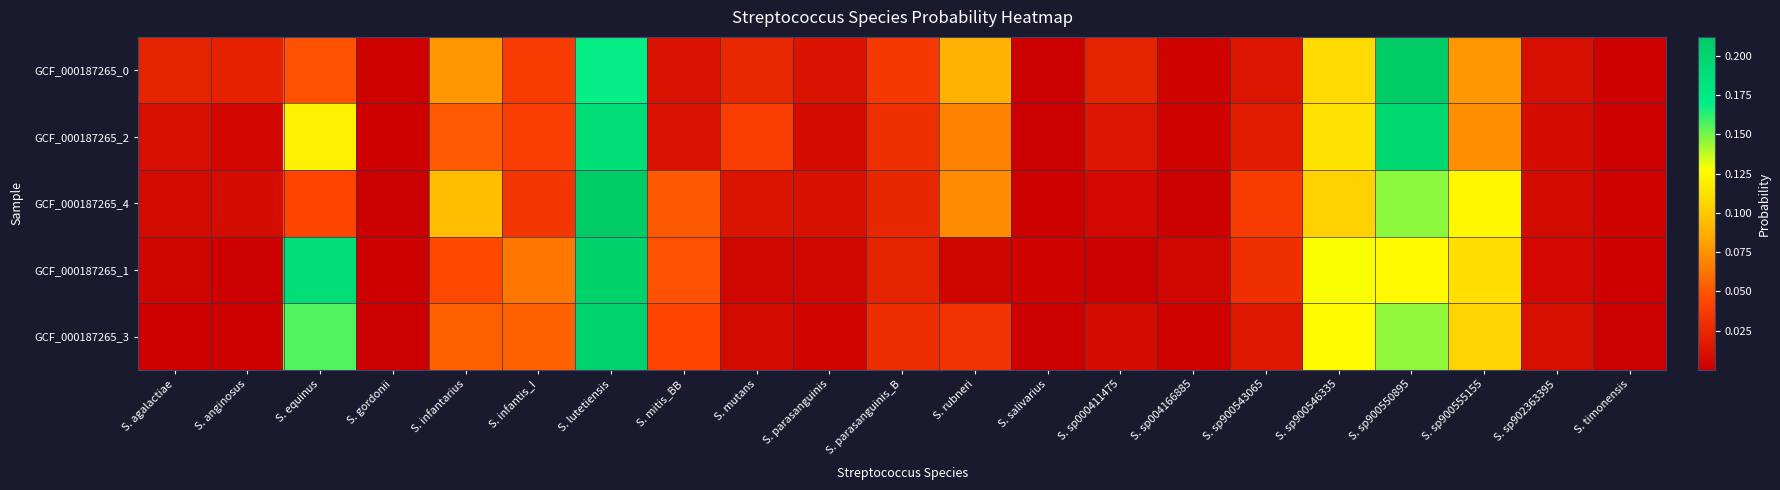

Reading left to right, transcribe all the data shown in this chart.

GCF_000187265_0: S. agalactiae=0.0	S. anginosus=0.0	S. equinus=0.0	S. gordonii=0.0	S. infantarius=0.1	S. infantis_I=0.0	S. lutetiensis=0.2	S. mitis_BB=0.0	S. mutans=0.0	S. parasanguinis=0.0	S. parasanguinis_B=0.0	S. rubneri=0.1	S. salivarius=0.0	S. sp000411475=0.0	S. sp004166885=0.0	S. sp900543065=0.0	S. sp900546335=0.1	S. sp900550895=0.2	S. sp900555155=0.1	S. sp902363395=0.0	S. timonensis=0.0
GCF_000187265_2: S. agalactiae=0.0	S. anginosus=0.0	S. equinus=0.1	S. gordonii=0.0	S. infantarius=0.1	S. infantis_I=0.0	S. lutetiensis=0.2	S. mitis_BB=0.0	S. mutans=0.0	S. parasanguinis=0.0	S. parasanguinis_B=0.0	S. rubneri=0.1	S. salivarius=0.0	S. sp000411475=0.0	S. sp004166885=0.0	S. sp900543065=0.0	S. sp900546335=0.1	S. sp900550895=0.2	S. sp900555155=0.1	S. sp902363395=0.0	S. timonensis=0.0
GCF_000187265_4: S. agalactiae=0.0	S. anginosus=0.0	S. equinus=0.0	S. gordonii=0.0	S. infantarius=0.1	S. infantis_I=0.0	S. lutetiensis=0.2	S. mitis_BB=0.1	S. mutans=0.0	S. parasanguinis=0.0	S. parasanguinis_B=0.0	S. rubneri=0.1	S. salivarius=0.0	S. sp000411475=0.0	S. sp004166885=0.0	S. sp900543065=0.0	S. sp900546335=0.1	S. sp900550895=0.1	S. sp900555155=0.1	S. sp902363395=0.0	S. timonensis=0.0
GCF_000187265_1: S. agalactiae=0.0	S. anginosus=0.0	S. equinus=0.2	S. gordonii=0.0	S. infantarius=0.0	S. infantis_I=0.1	S. lutetiensis=0.2	S. mitis_BB=0.0	S. mutans=0.0	S. parasanguinis=0.0	S. parasanguinis_B=0.0	S. rubneri=0.0	S. salivarius=0.0	S. sp000411475=0.0	S. sp004166885=0.0	S. sp900543065=0.0	S. sp900546335=0.1	S. sp900550895=0.1	S. sp900555155=0.1	S. sp902363395=0.0	S. timonensis=0.0
GCF_000187265_3: S. agalactiae=0.0	S. anginosus=0.0	S. equinus=0.2	S. gordonii=0.0	S. infantarius=0.1	S. infantis_I=0.1	S. lutetiensis=0.2	S. mitis_BB=0.0	S. mutans=0.0	S. parasanguinis=0.0	S. parasanguinis_B=0.0	S. rubneri=0.0	S. salivarius=0.0	S. sp000411475=0.0	S. sp004166885=0.0	S. sp900543065=0.0	S. sp900546335=0.1	S. sp900550895=0.1	S. sp900555155=0.1	S. sp902363395=0.0	S. timonensis=0.0